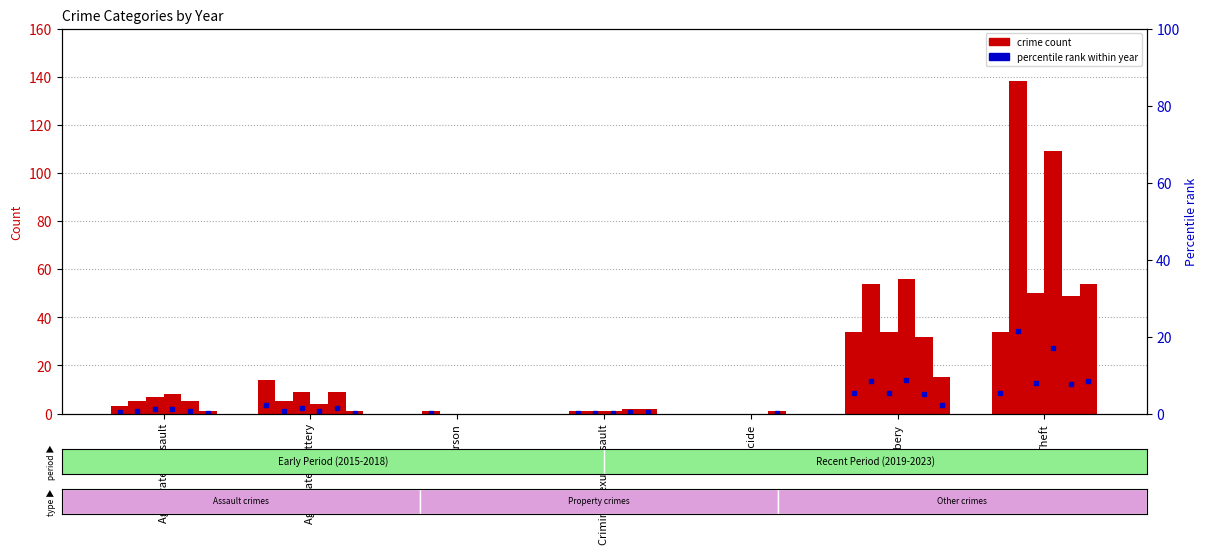

Reading left to right, list all the values displayed in this chart.

2023: 3	14	0	0	0	34	34
2019: 5	5	1	1	0	54	138
2017: 7	9	0	1	0	34	50
2018: 8	4	0	1	0	56	109
2022: 5	9	0	2	1	32	49
2015: 1	1	0	2	0	15	54